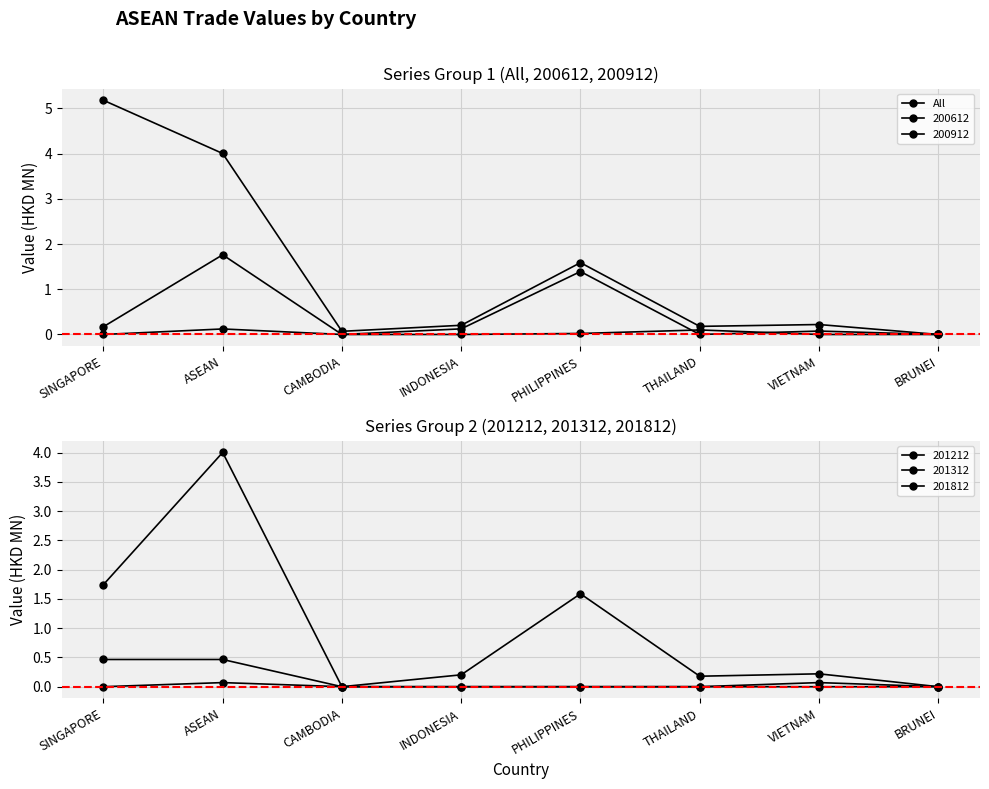

What is the change in value from PHILIPPINES to BRUNEI?

-1.6